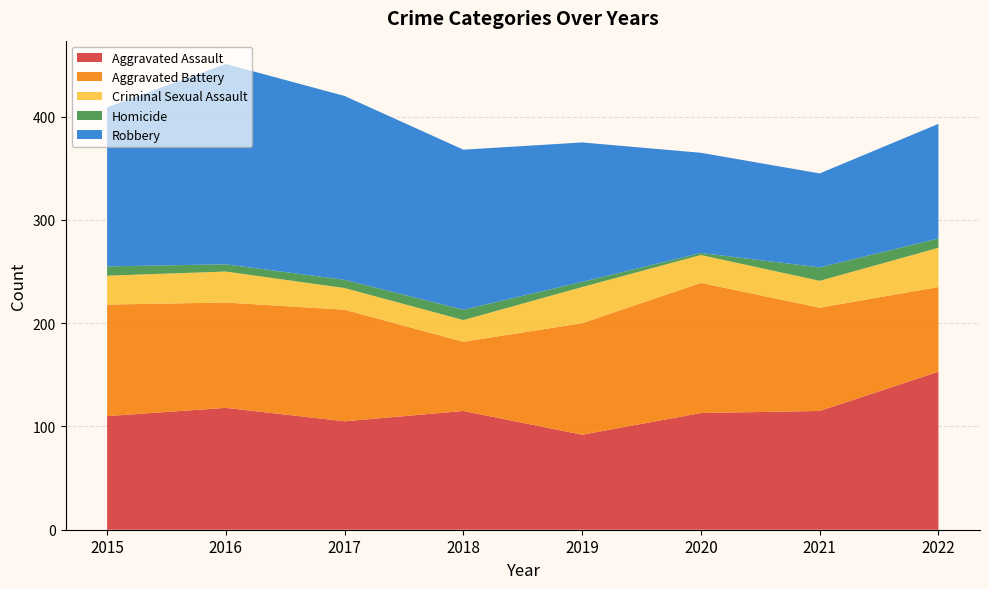

Reading left to right, what are all the values shown in this chart?

Aggravated Assault: 110	118	105	115	92	113	115	153
Aggravated Battery: 108	102	108	67	108	126	100	82
Criminal Sexual Assault: 28	30	21	21	35	27	26	38
Homicide: 9	7	8	10	5	2	13	9
Robbery: 154	194	178	155	135	97	91	111